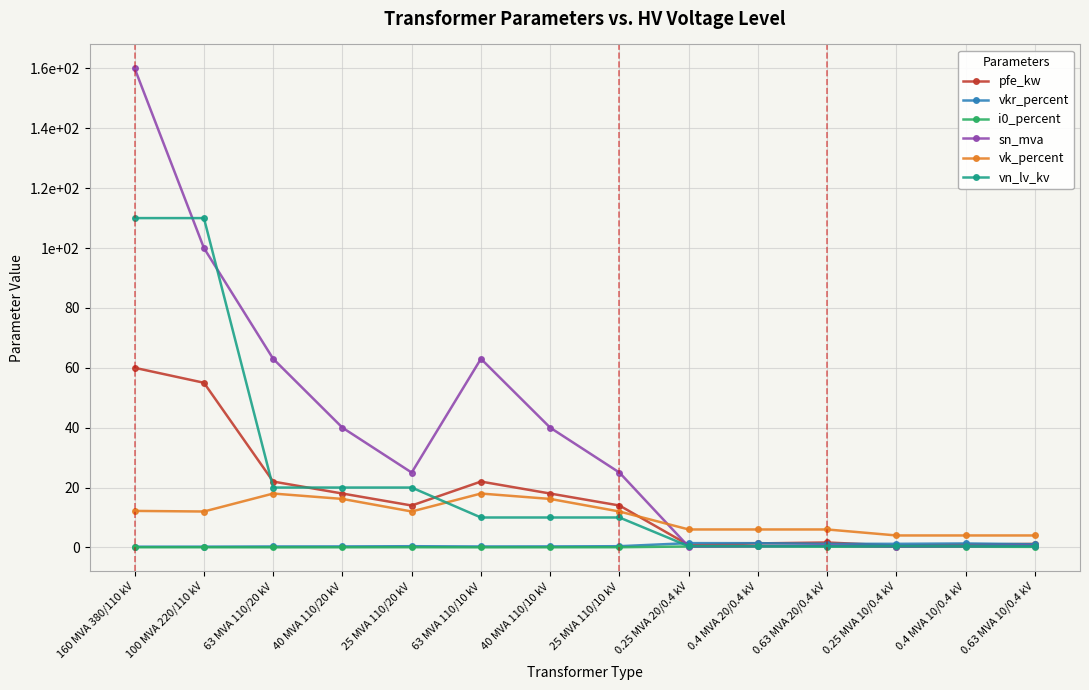

What is the label of the 6th point from the right?

0.25 MVA 20/0.4 kV